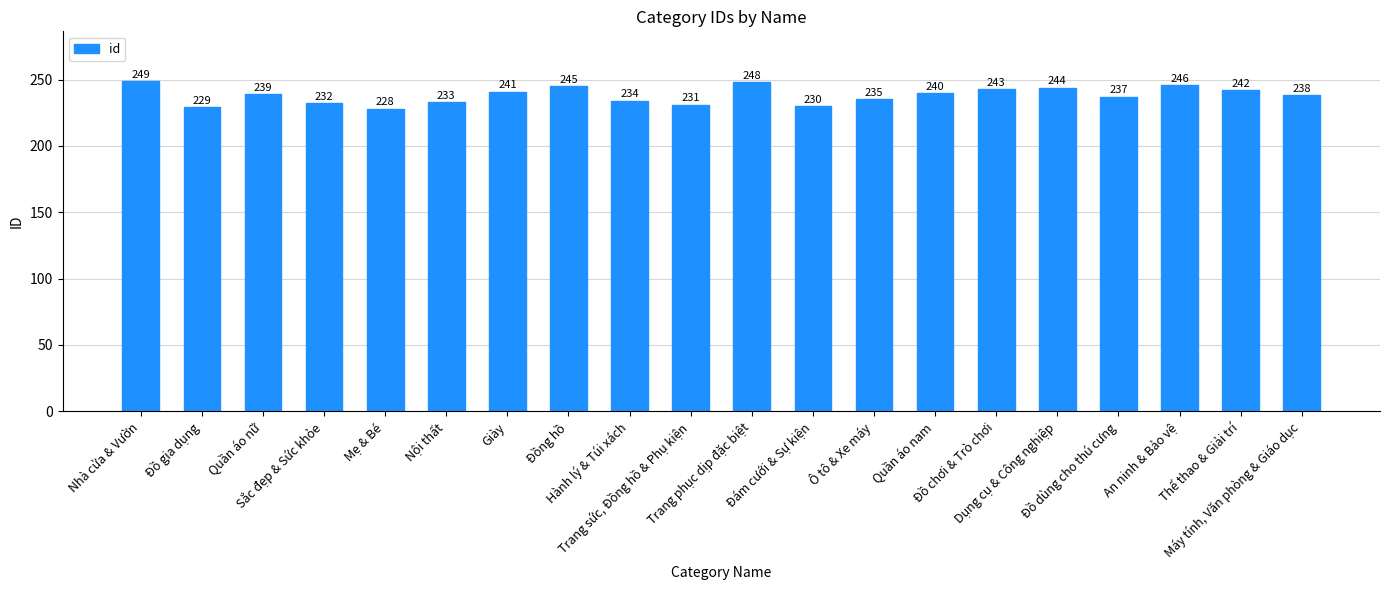

How many bars are there in total?

20